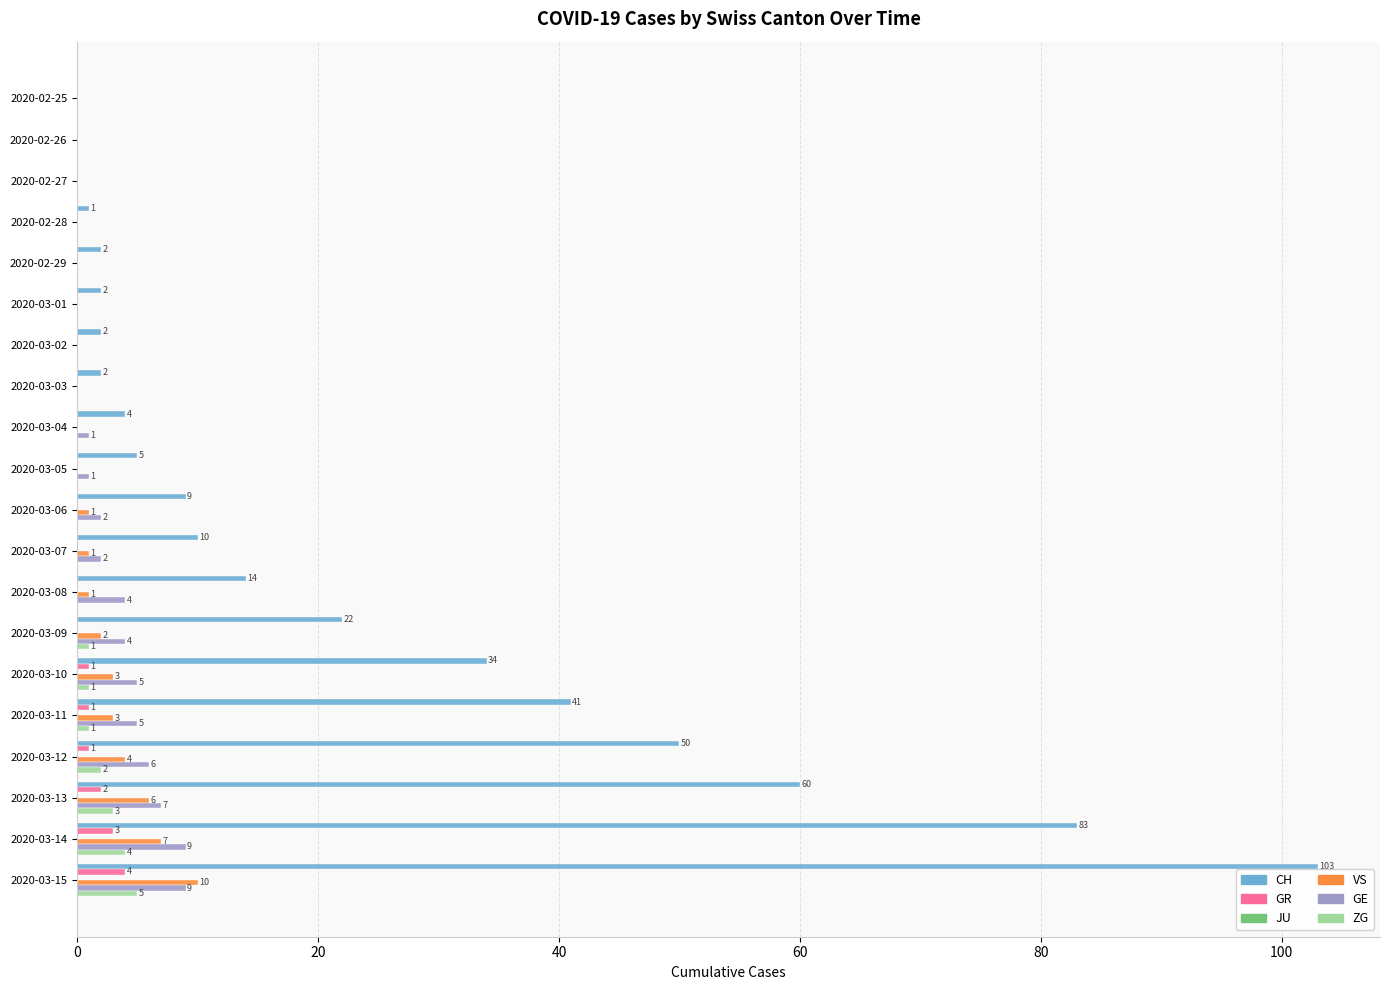

What is the sum of all GR values?

12